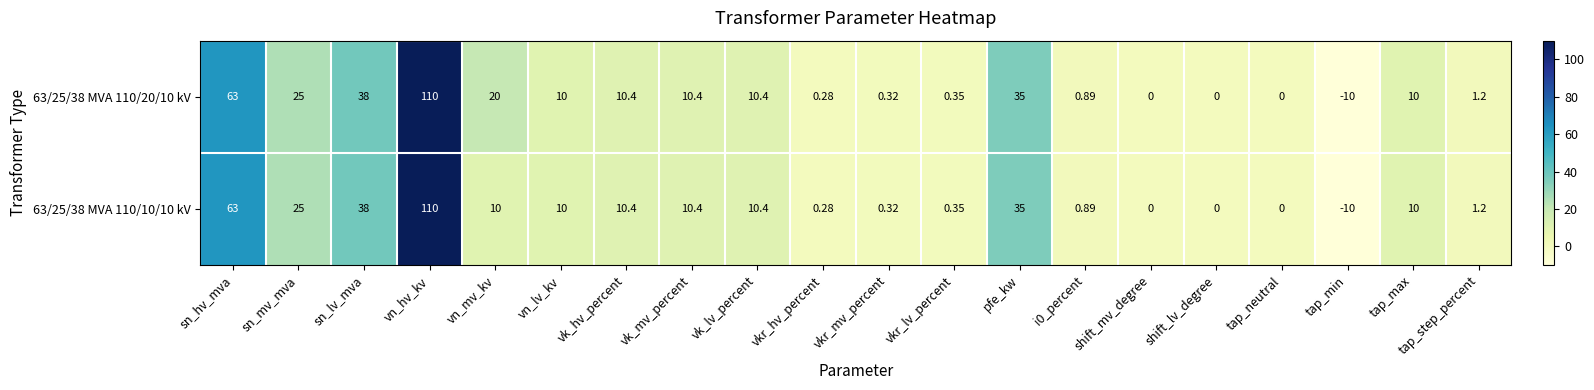

Which label corresponds to the largest value in the chart?

vn_hv_kv